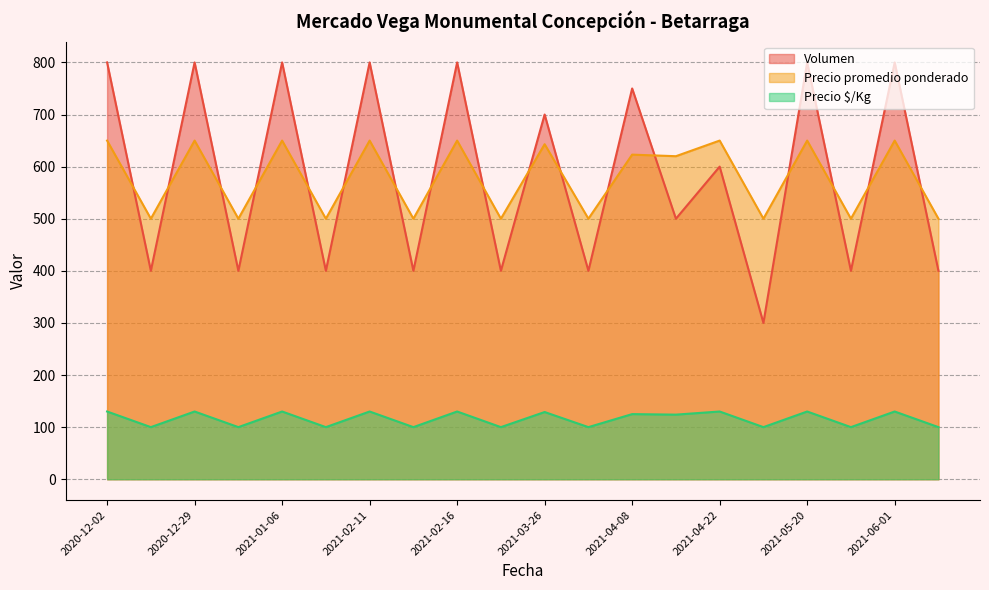

Is it true that Precio $/Kg equals 130 at 2021-05-20?

True